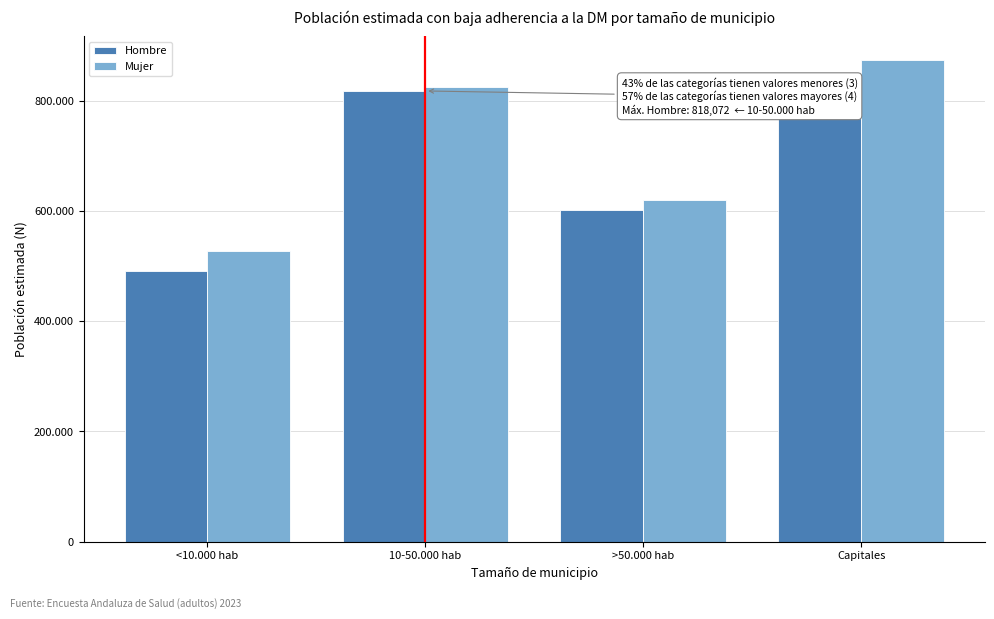

Does the chart contain any negative values?

No